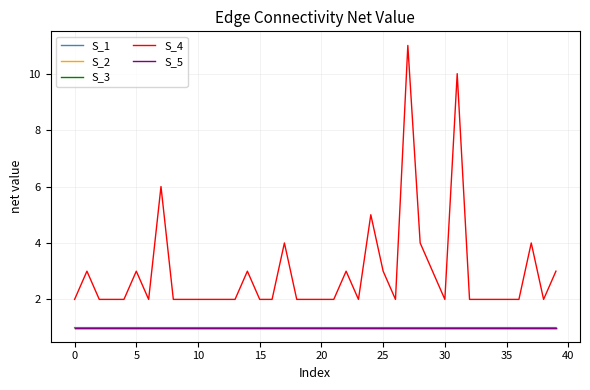

Which series has the widest spread of values?

S_4